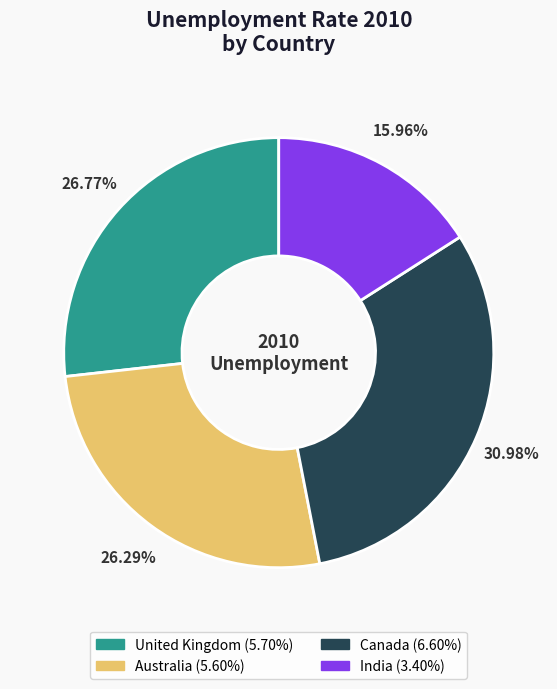

How many slices are in this pie chart?

4